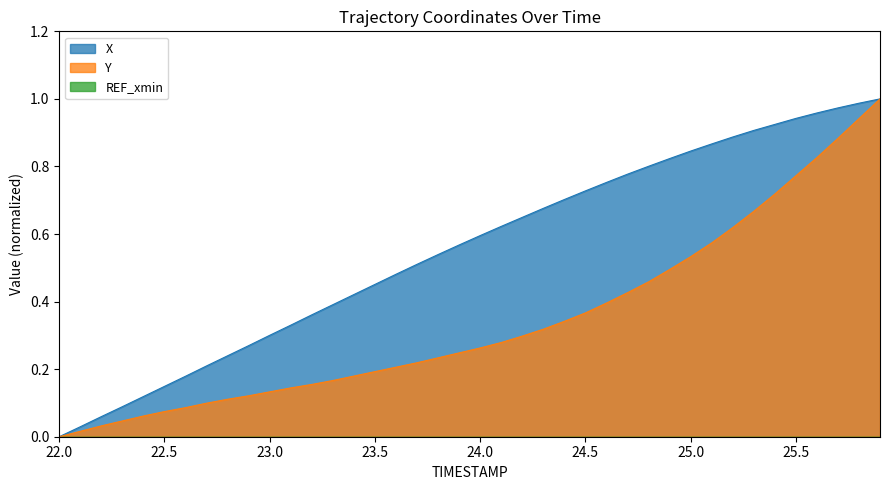

What is the label of the 7th point from the right?

25.3